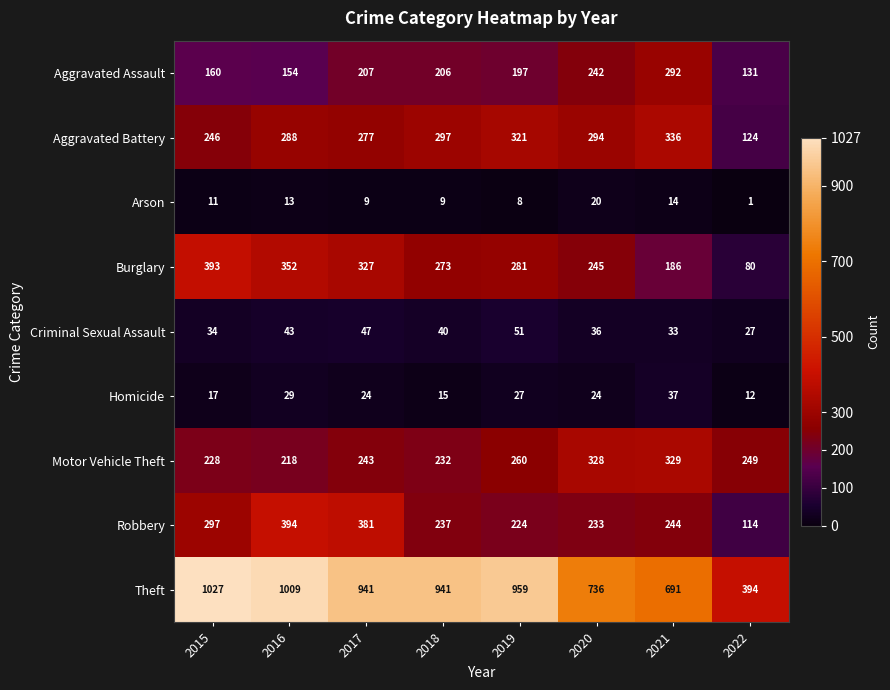

Which series has the widest spread of values?

Theft